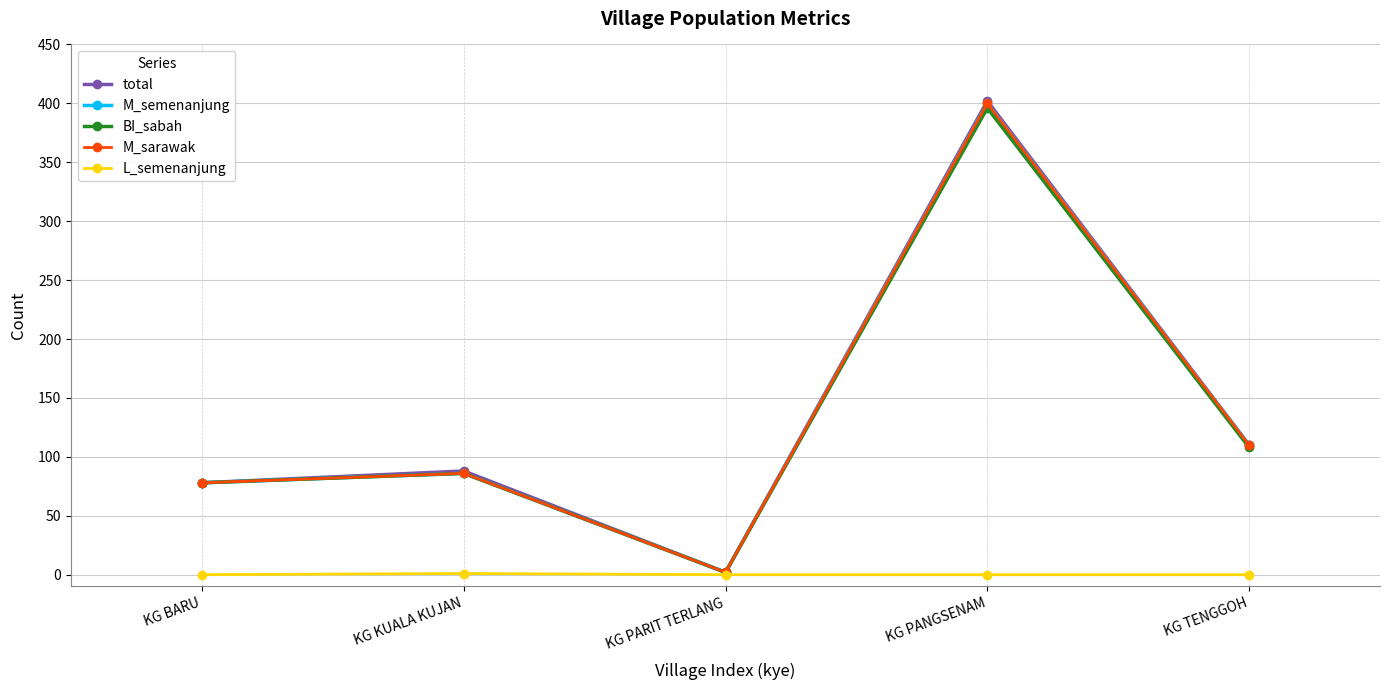

What are all the series names shown in the legend?

total, M_semenanjung, BI_sabah, M_sarawak, L_semenanjung